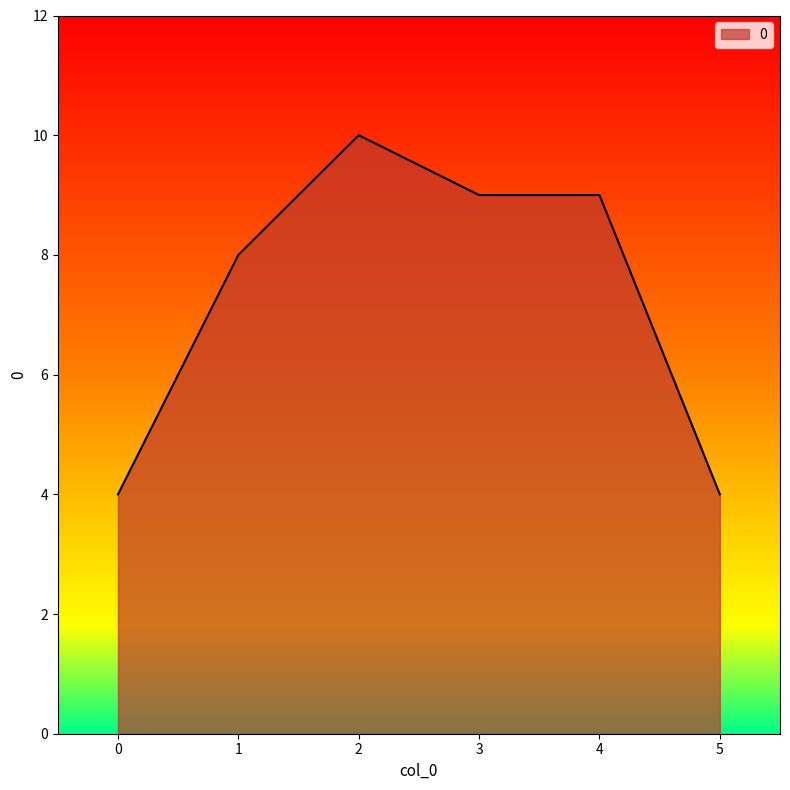

True or false: there are more than 0 points higher than both neighbors.

True